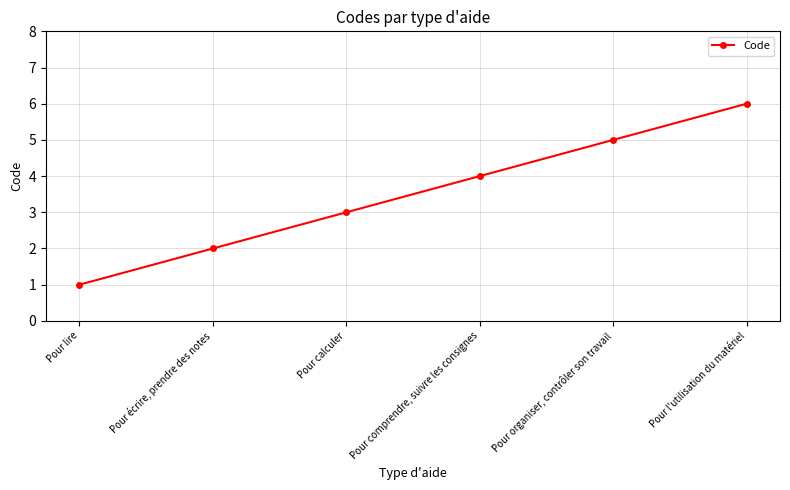

What is the sum of the values at Pour organiser, contrôler son travail and Pour comprendre, suivre les consignes?

9